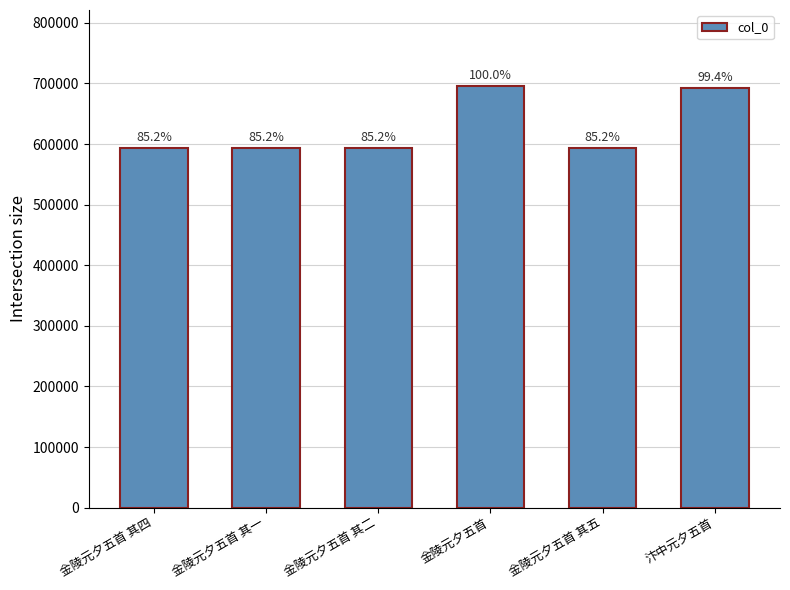

Does the chart contain any negative values?

No